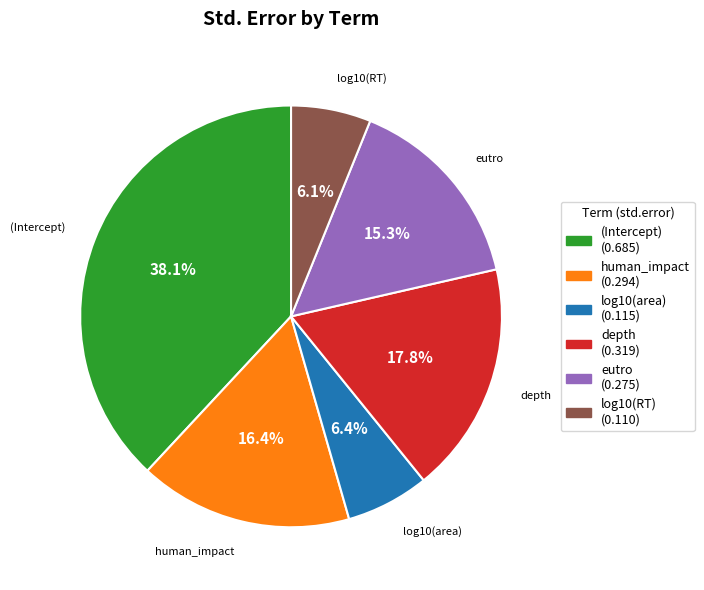

True or false: depth accounts for 11% of the total.

False